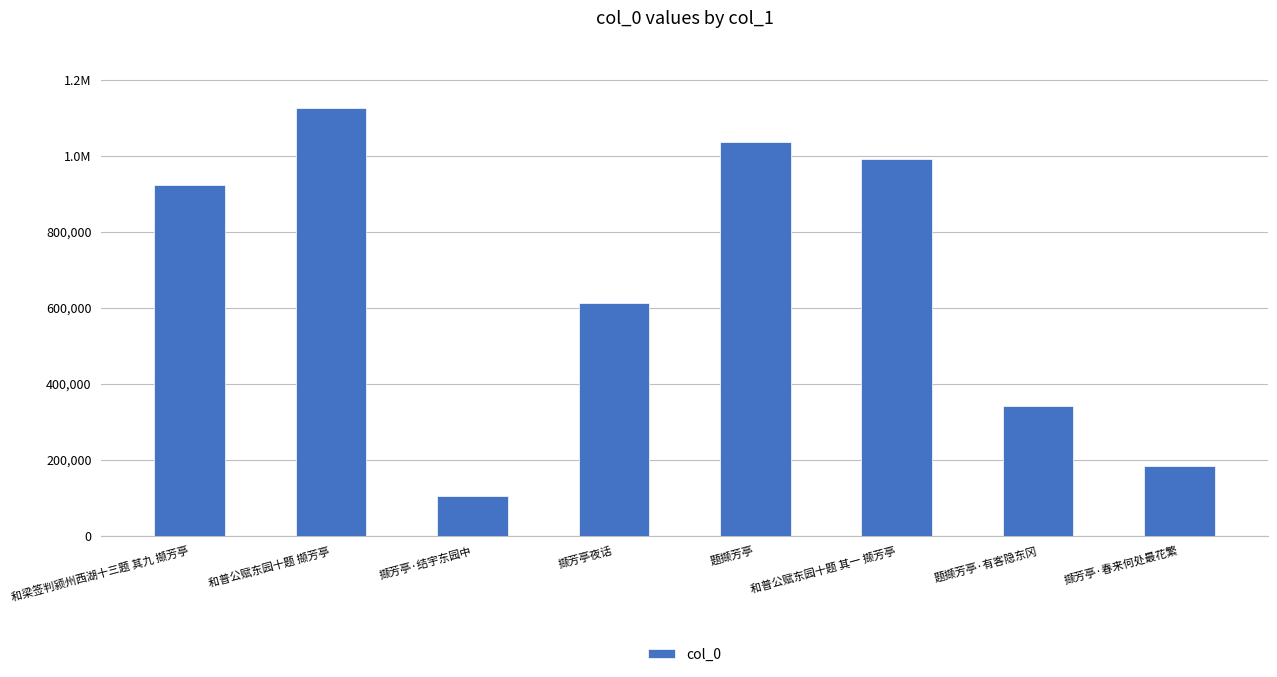

What is the difference between the second highest and second lowest values?

853484